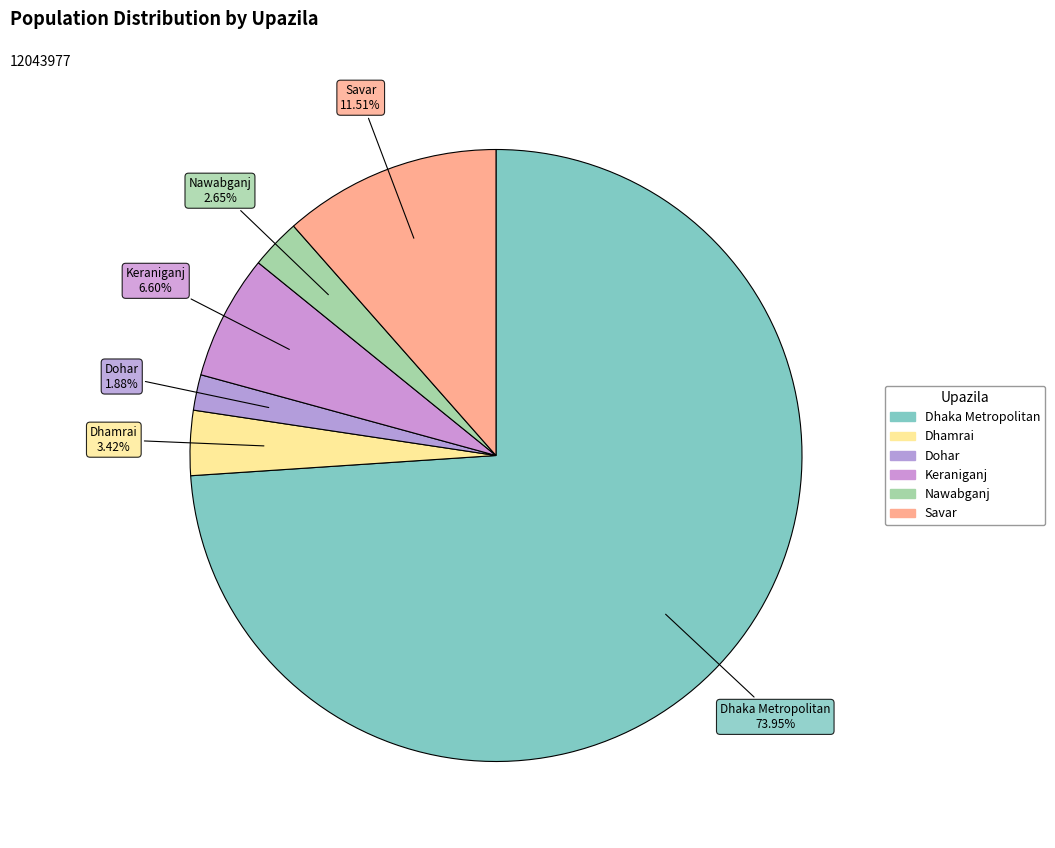

Is it true that Keraniganj is 7% of the pie?

True